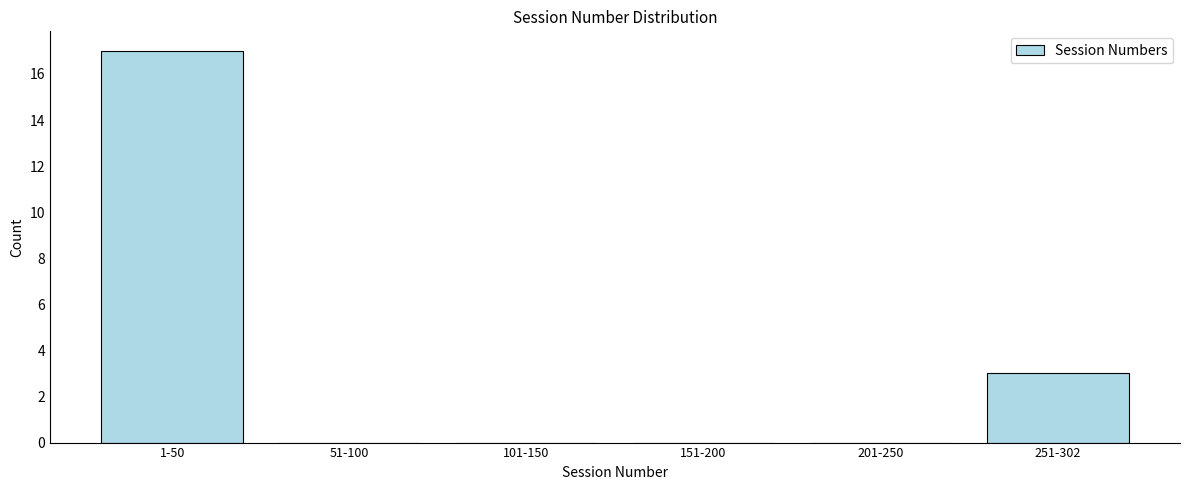

Reading left to right, what are all the values shown in this chart?

1-50=17	51-100=0	101-150=0	151-200=0	201-250=0	251-302=3